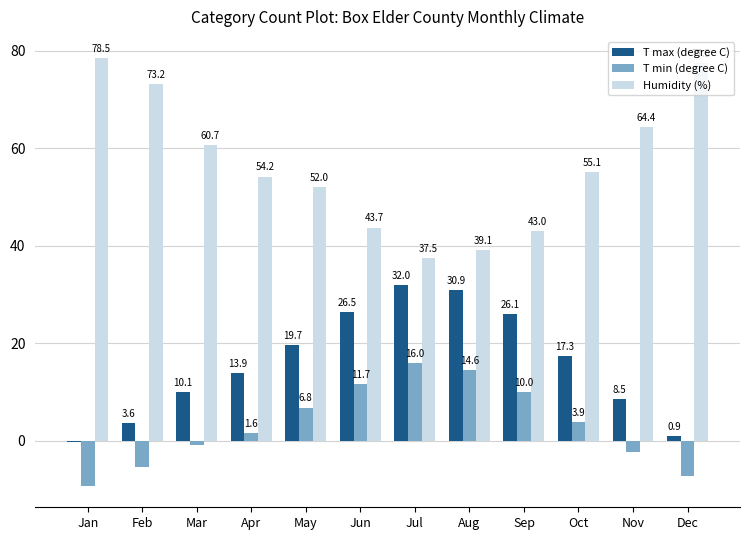

What is the sum of the T min (degree C) values at Apr and Feb?

-3.8